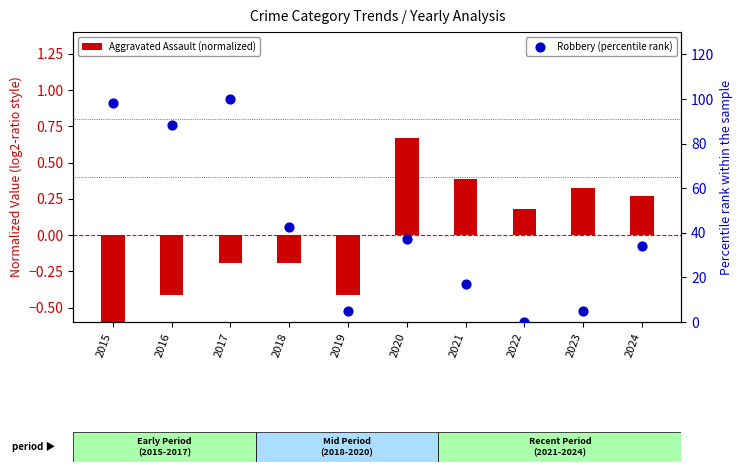

At how many categories does at least one series exceed 71?

3